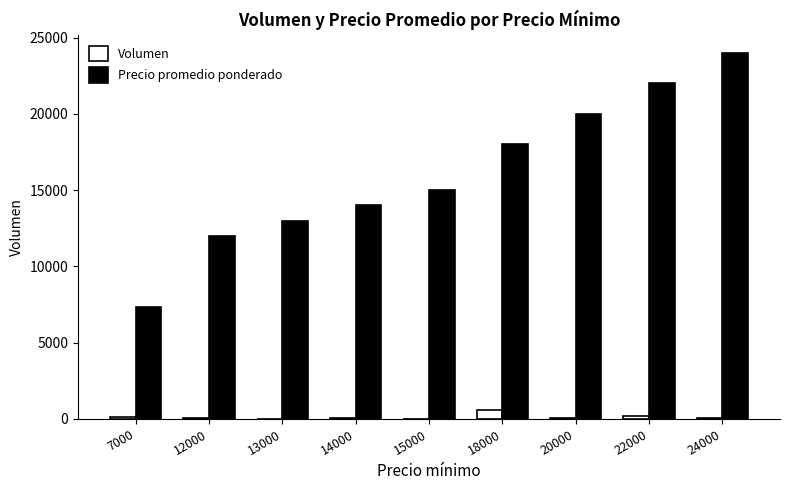

Is the value of Volumen at 14000 greater than the value of Precio promedio ponderado at 15000?

No